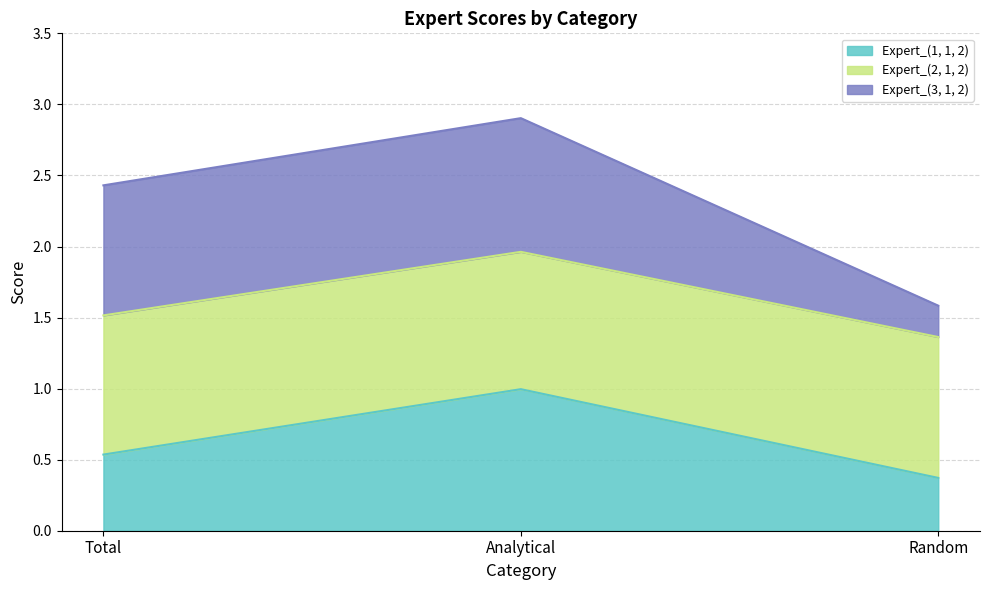

The value of Expert_(2, 1, 2) at Random is 0.6. True or false?

False